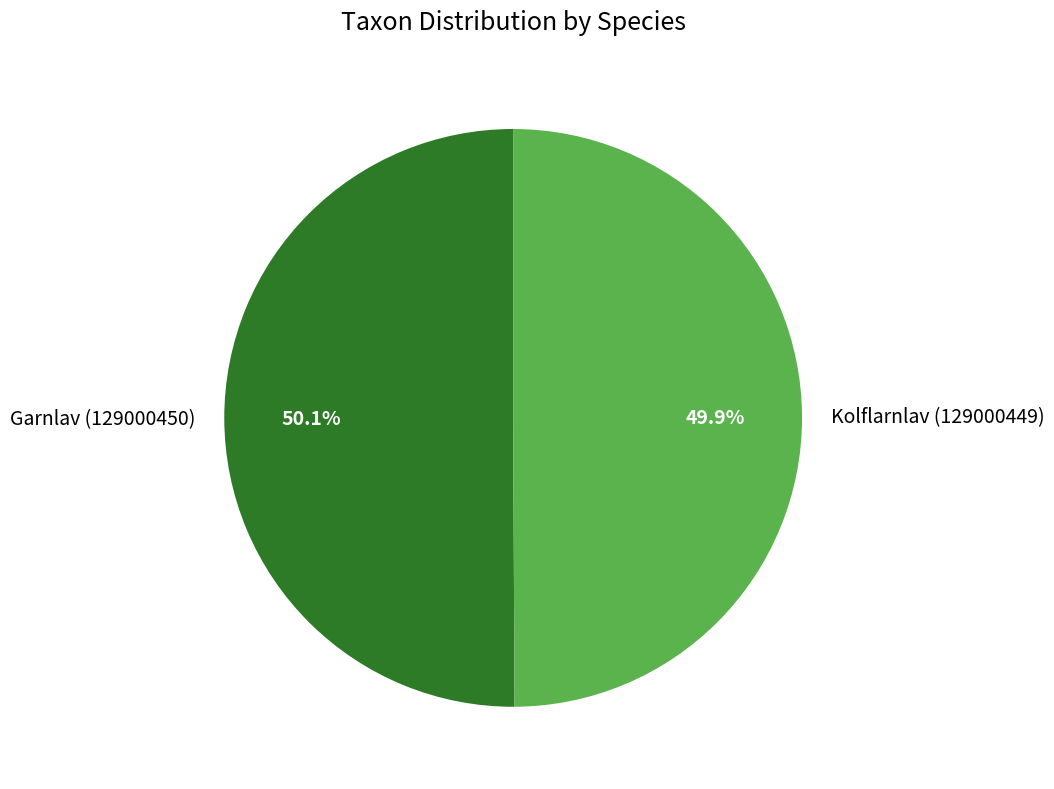

How many segments does this pie chart have?

2